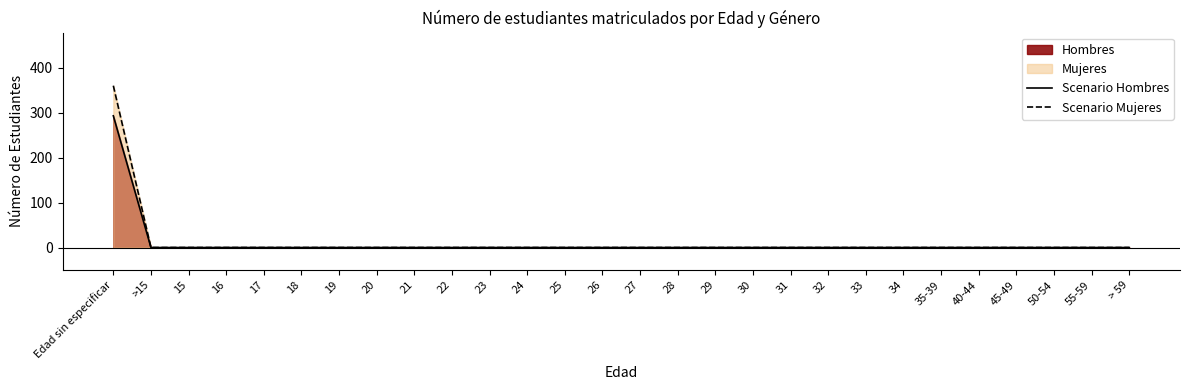

True or false: Scenario Hombres and Scenario Mujeres intersect in this chart.

False